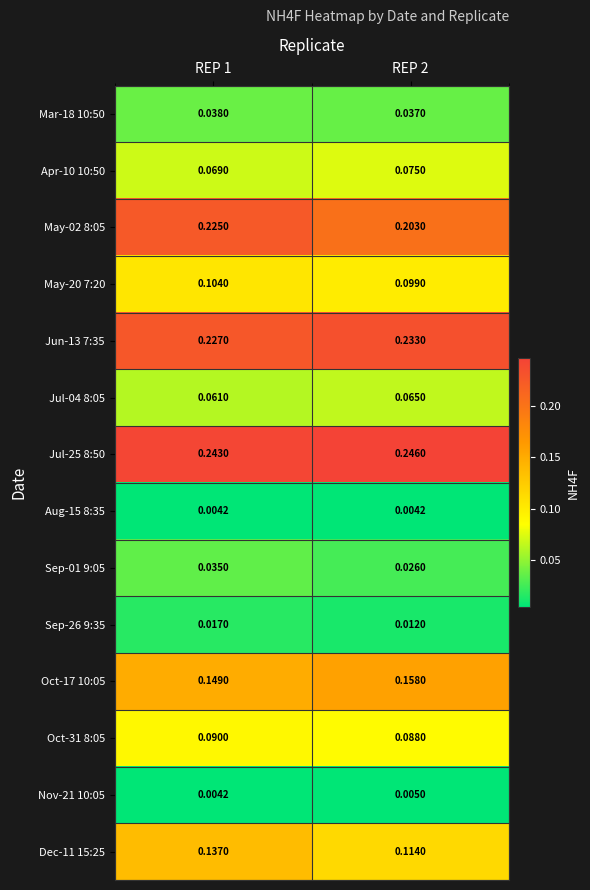

Is the value of Jul-04 8:05 at REP 2 greater than the value of Sep-01 9:05 at REP 2?

Yes